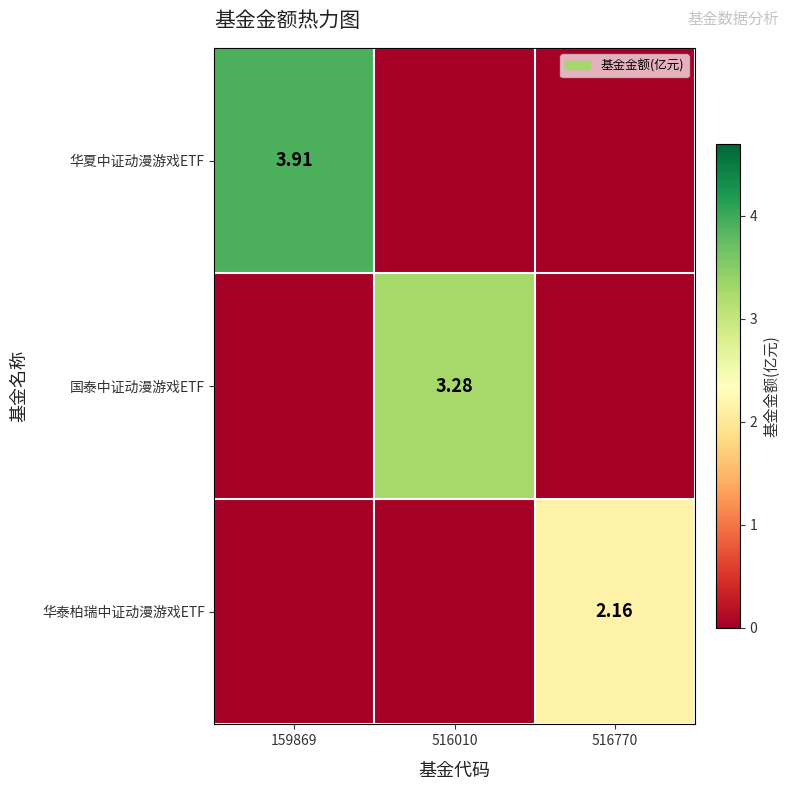

The value of 国泰中证动漫游戏ETF at 516770 is 0.0. True or false?

True